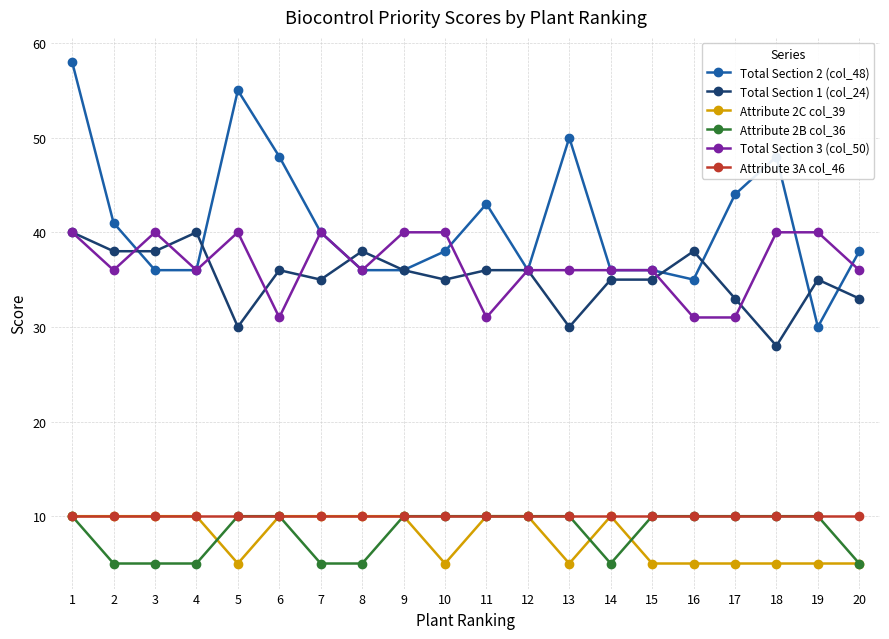

How many categories are shown in the chart?

20